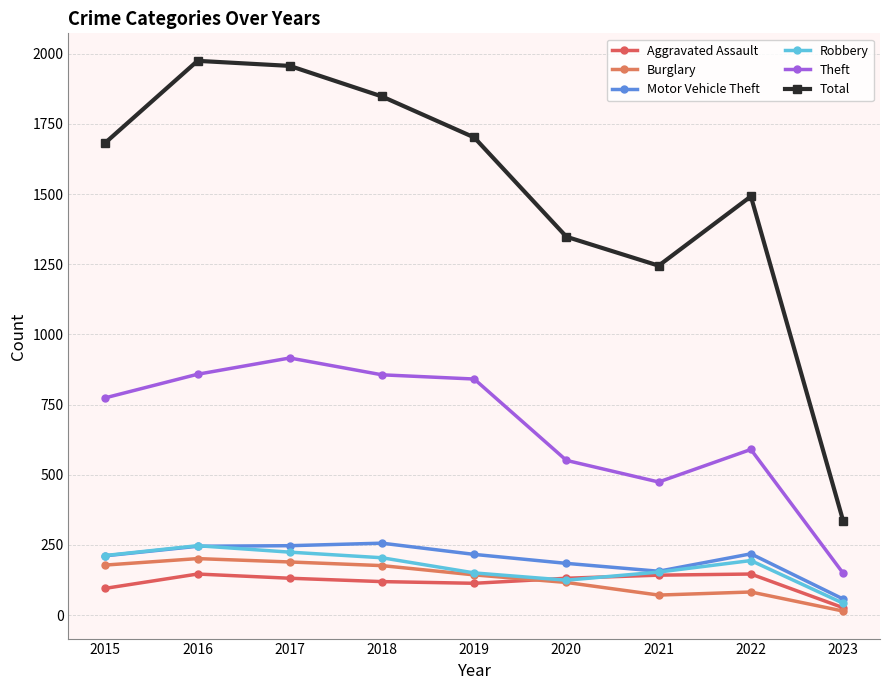

Which series has the largest total across all categories?

Total